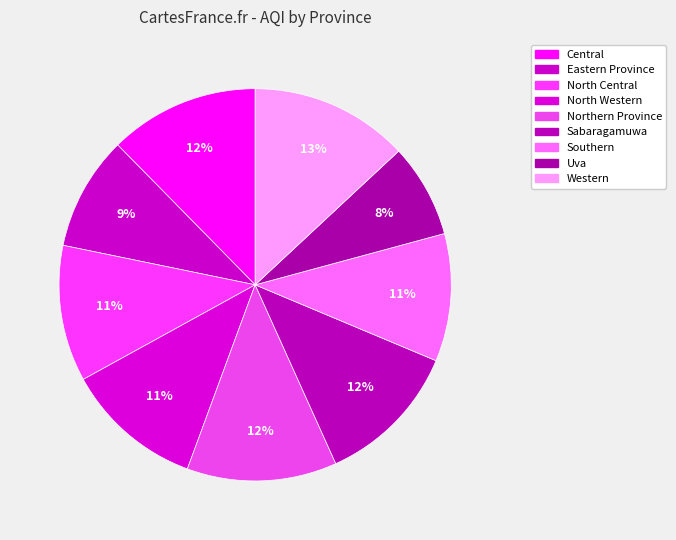

Do Eastern Province and Central together represent more than half of the pie?

No